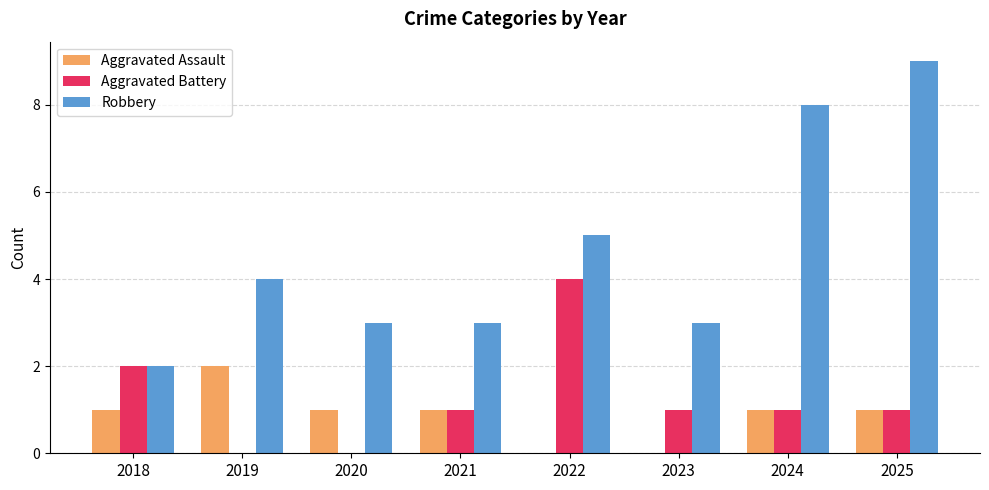

Which category has the highest value across all series?

2025